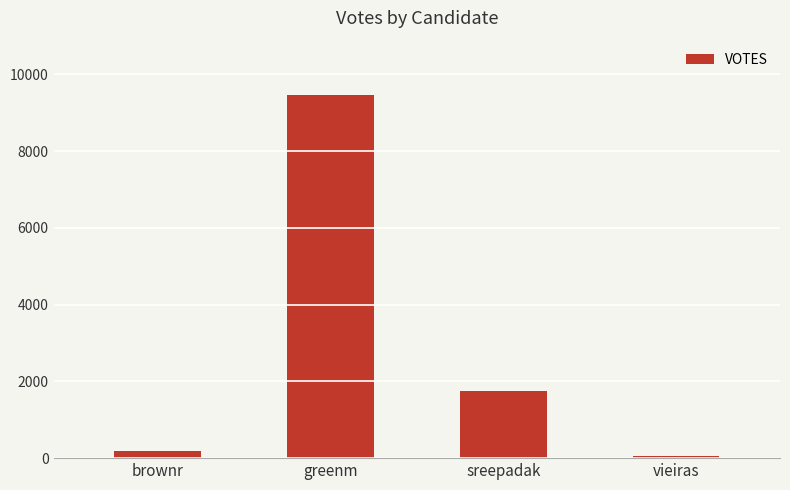

How many data points does each series have?

4